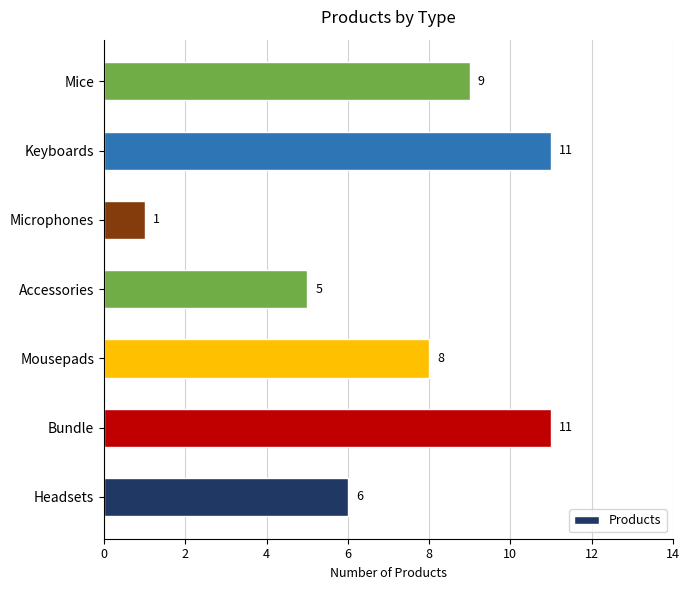

How many values are between 5 and 11?

6